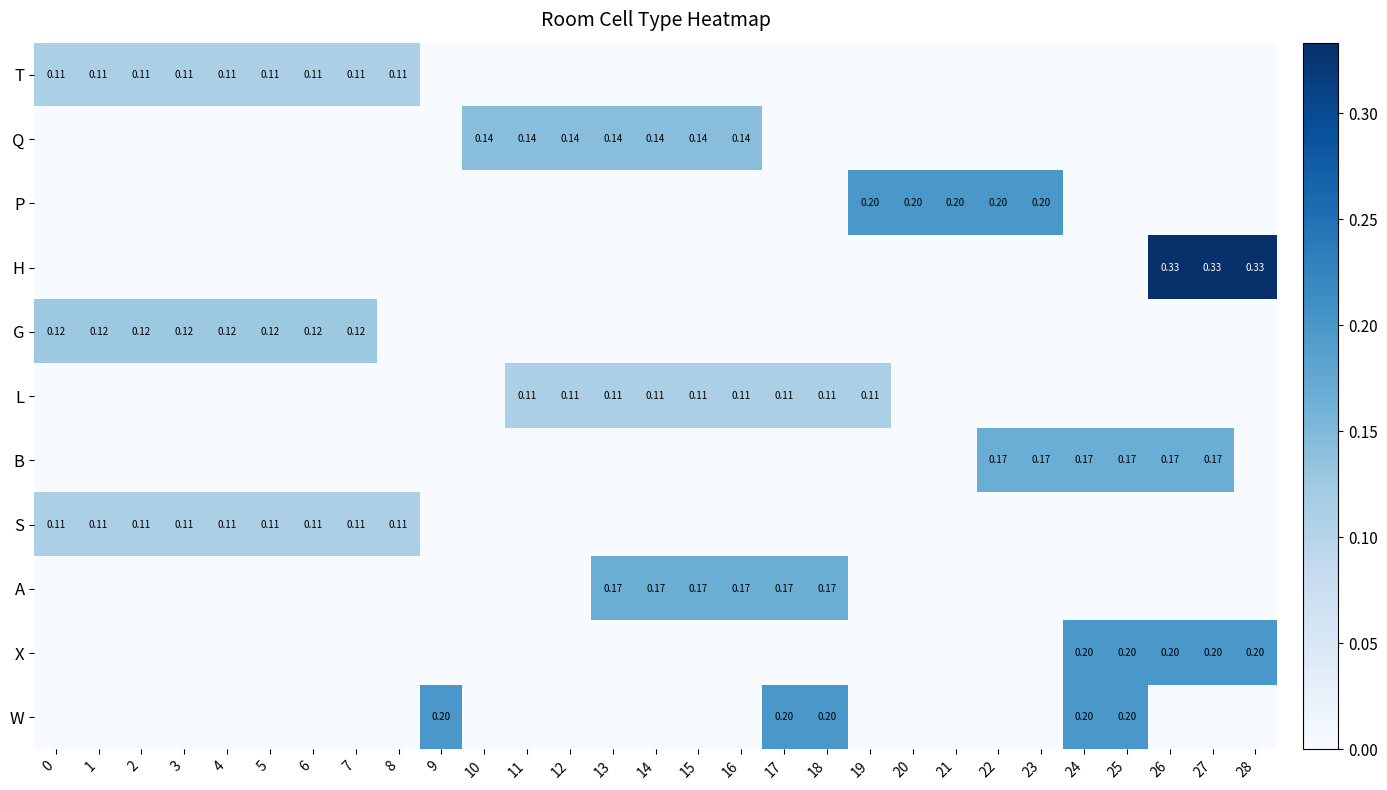

Which has a higher value, 3 or 0?

3